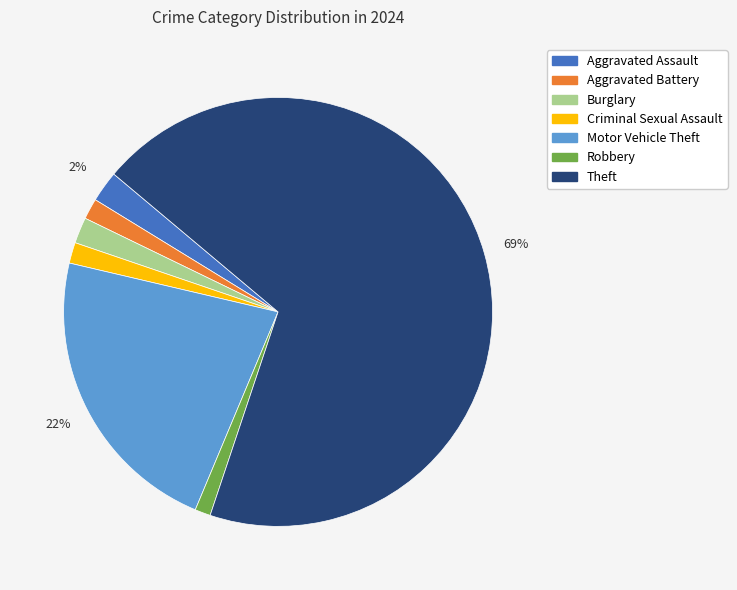

Which category has the biggest portion of the pie?

Theft